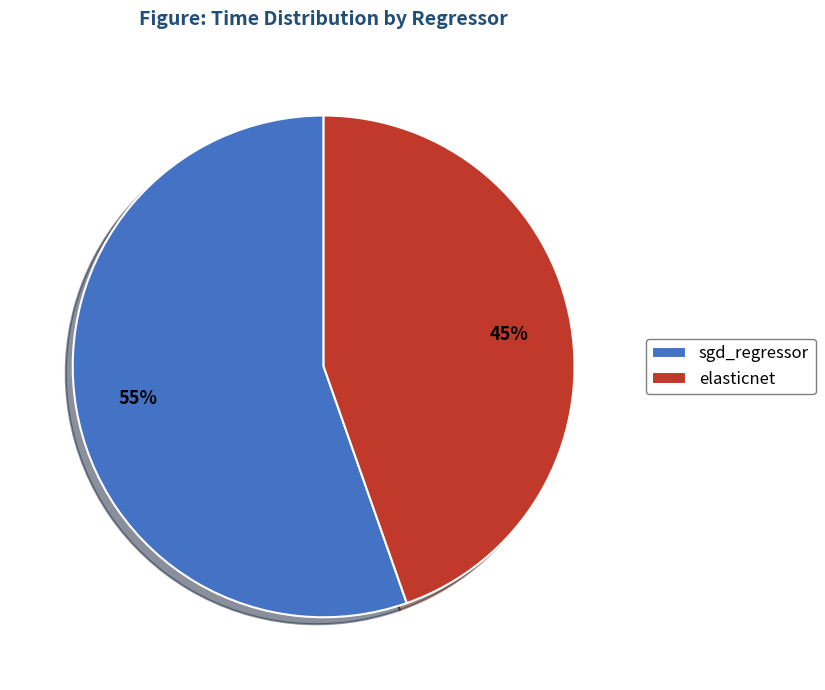

To the nearest percent, what is the combined percentage of sgd_regressor and elasticnet?

100%